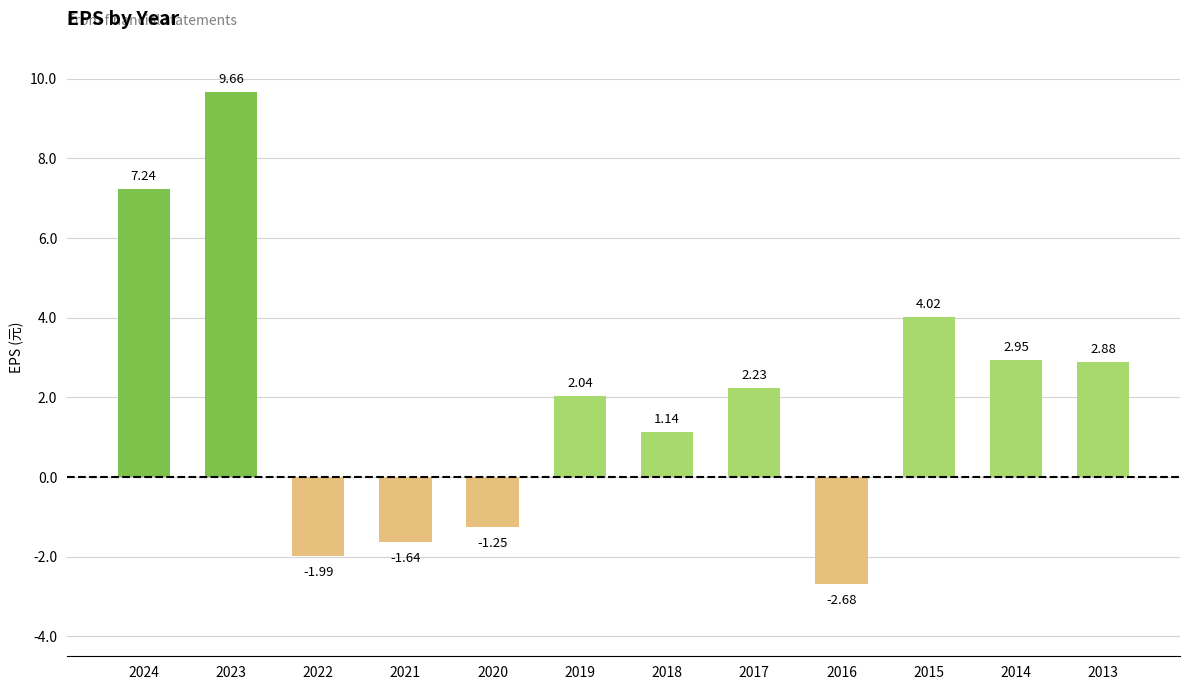

Between 2018 and 2019, which is larger?

2019